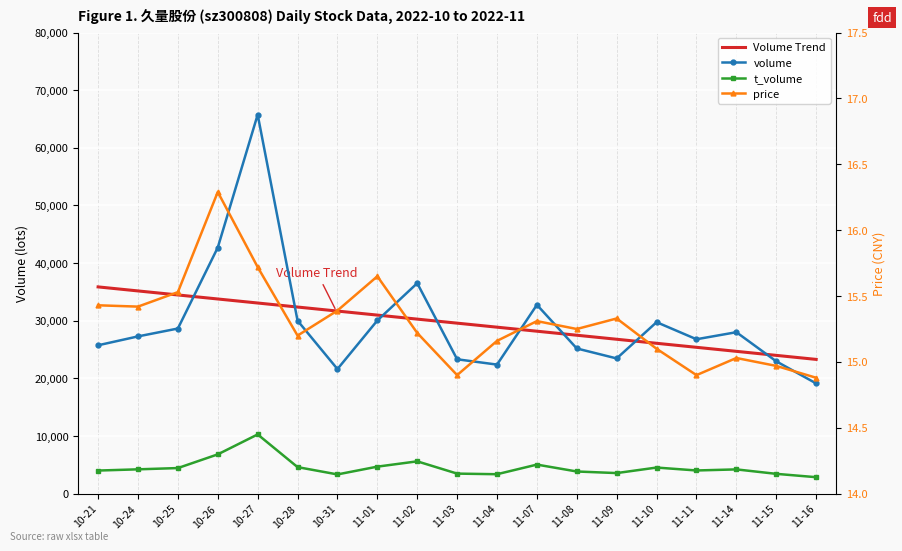

Which label corresponds to the largest value in the chart?

10-27